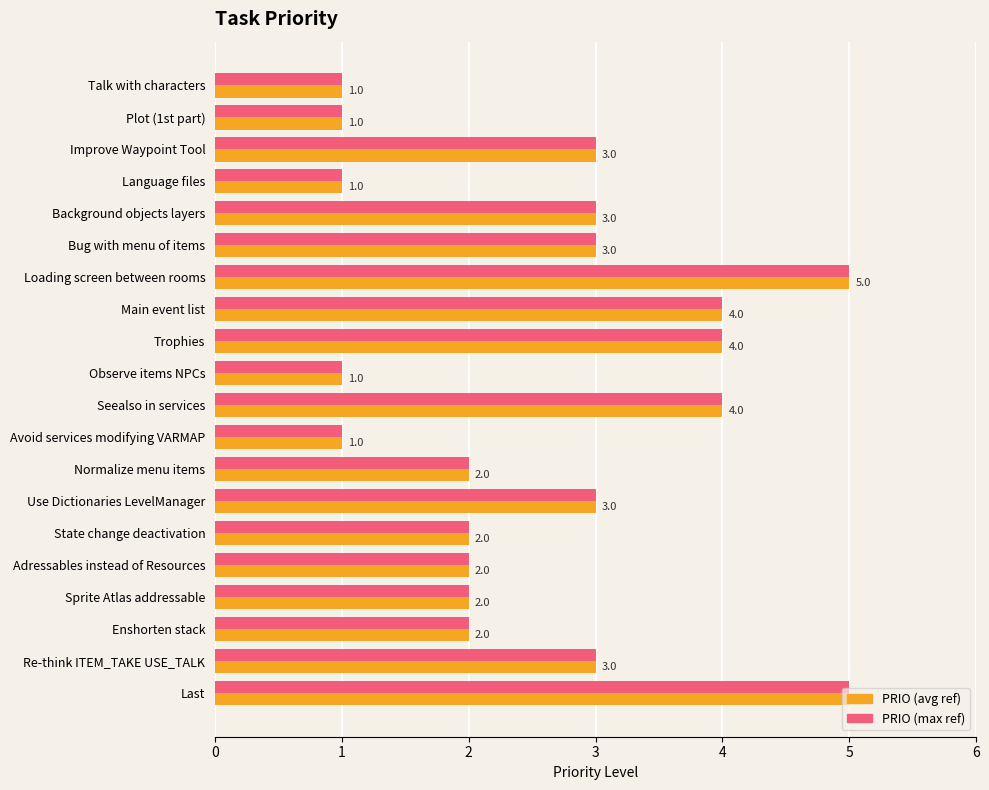

What is the greatest value displayed?

5